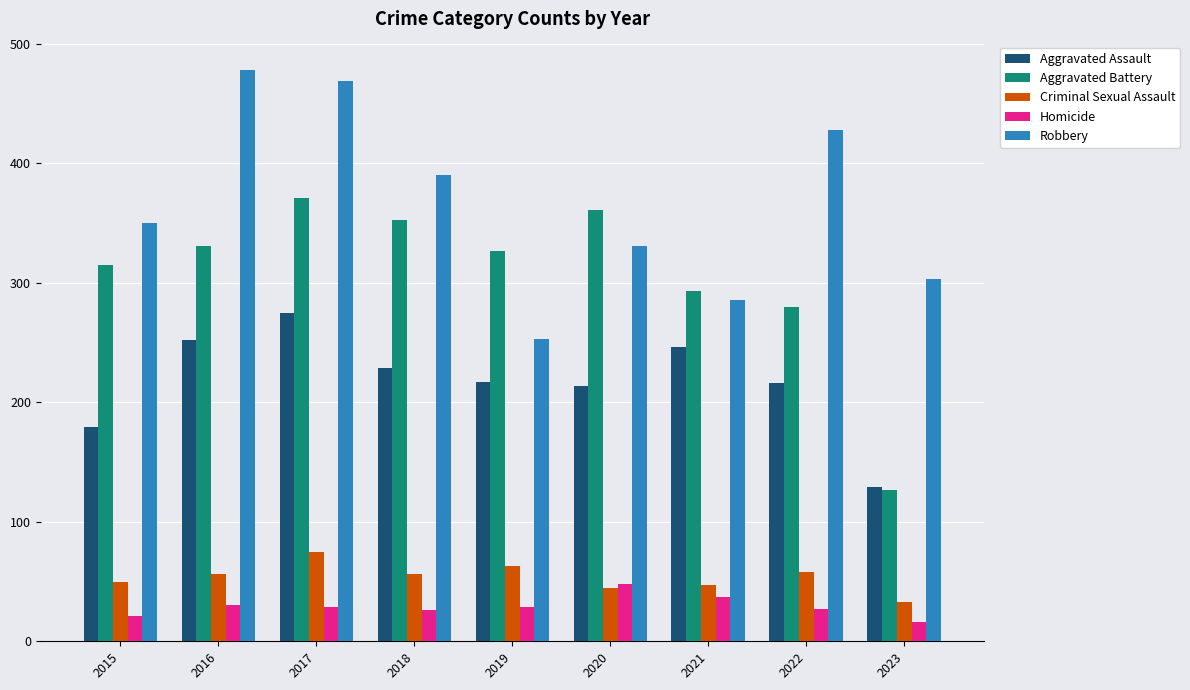

What is the highest value of the Criminal Sexual Assault series?

75